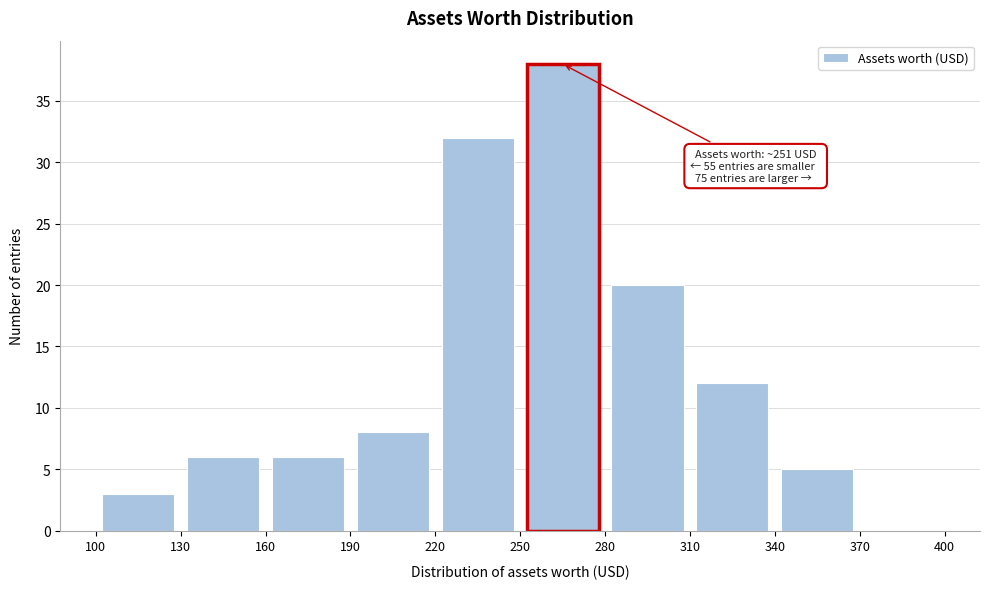

Over which range of the x-axis is the bar tallest?

250 to 280